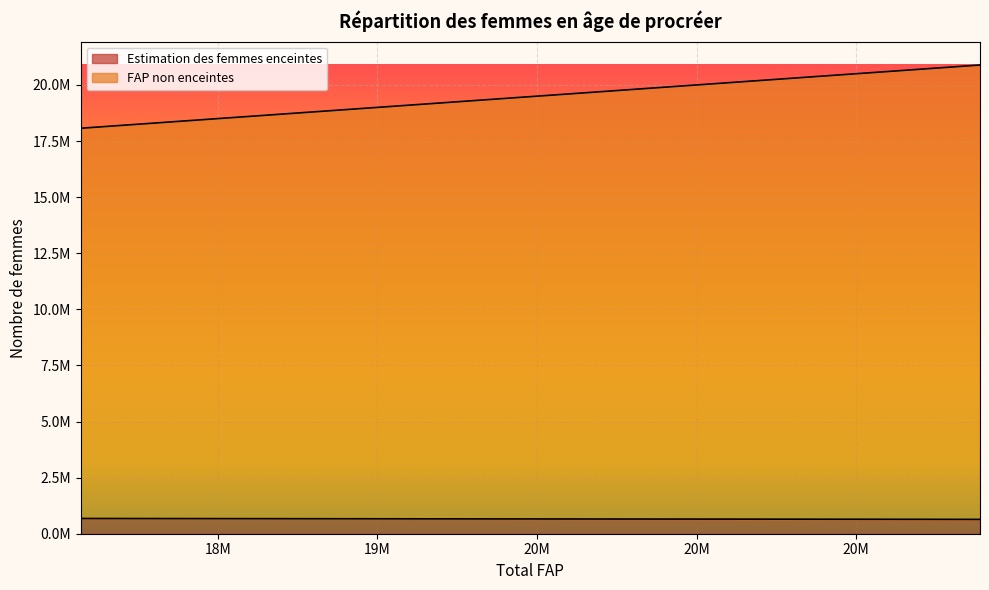

Which series has the largest total across all categories?

FAP non enceintes